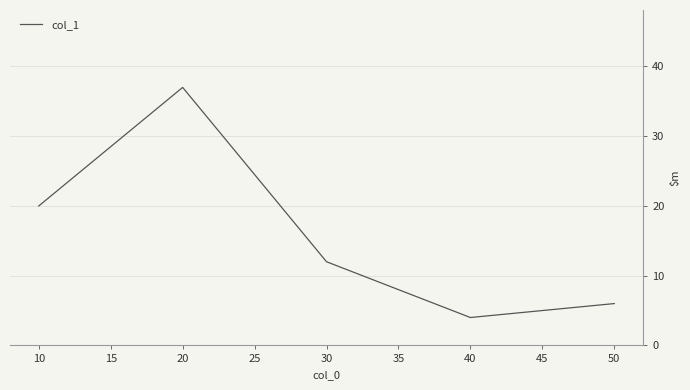

At which category does the chart reach its peak across all series?

20